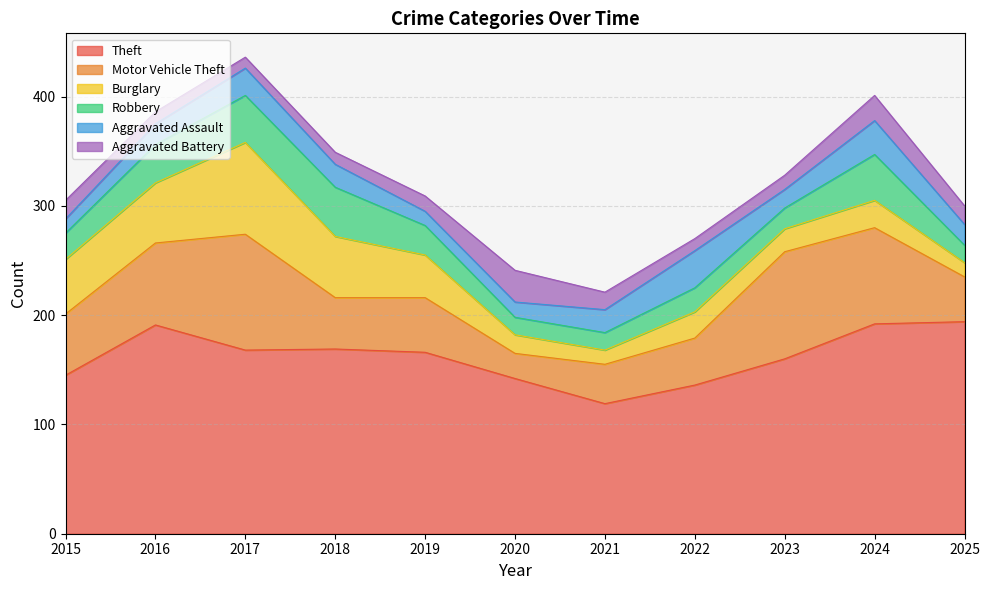

Reading right to left, transcribe all the data shown in this chart.

Theft: 2025=194	2024=192	2023=160	2022=136	2021=119	2020=142	2019=166	2018=169	2017=168	2016=191	2015=145
Motor Vehicle Theft: 2025=41	2024=88	2023=98	2022=43	2021=36	2020=23	2019=50	2018=47	2017=106	2016=75	2015=56
Burglary: 2025=13	2024=25	2023=21	2022=24	2021=13	2020=17	2019=39	2018=56	2017=84	2016=55	2015=50
Robbery: 2025=16	2024=42	2023=19	2022=22	2021=16	2020=16	2019=27	2018=45	2017=43	2016=35	2015=24
Aggravated Assault: 2025=19	2024=31	2023=17	2022=34	2021=21	2020=14	2019=13	2018=21	2017=25	2016=19	2015=13
Aggravated Battery: 2025=17	2024=23	2023=13	2022=11	2021=16	2020=29	2019=14	2018=11	2017=10	2016=11	2015=17